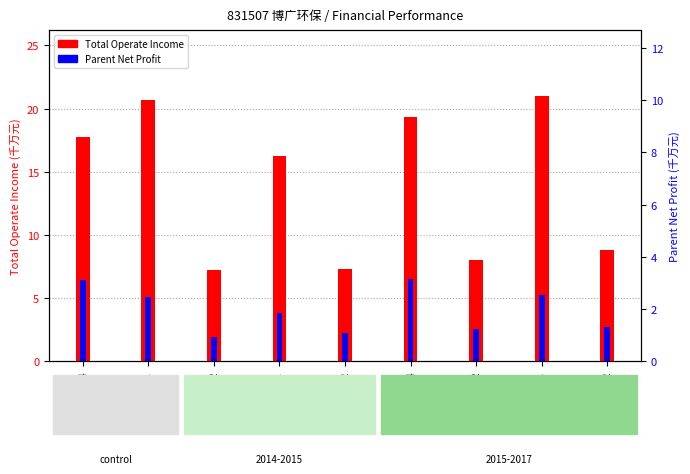

The value of Parent Net Profit (千万元) at 2012Q4 is 3.1. True or false?

True